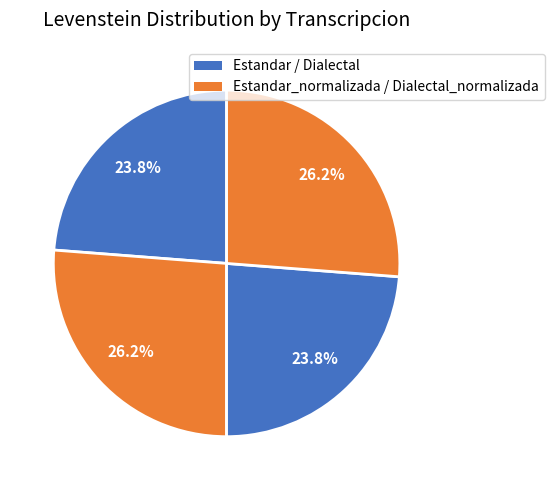

How many slices are in this pie chart?

4